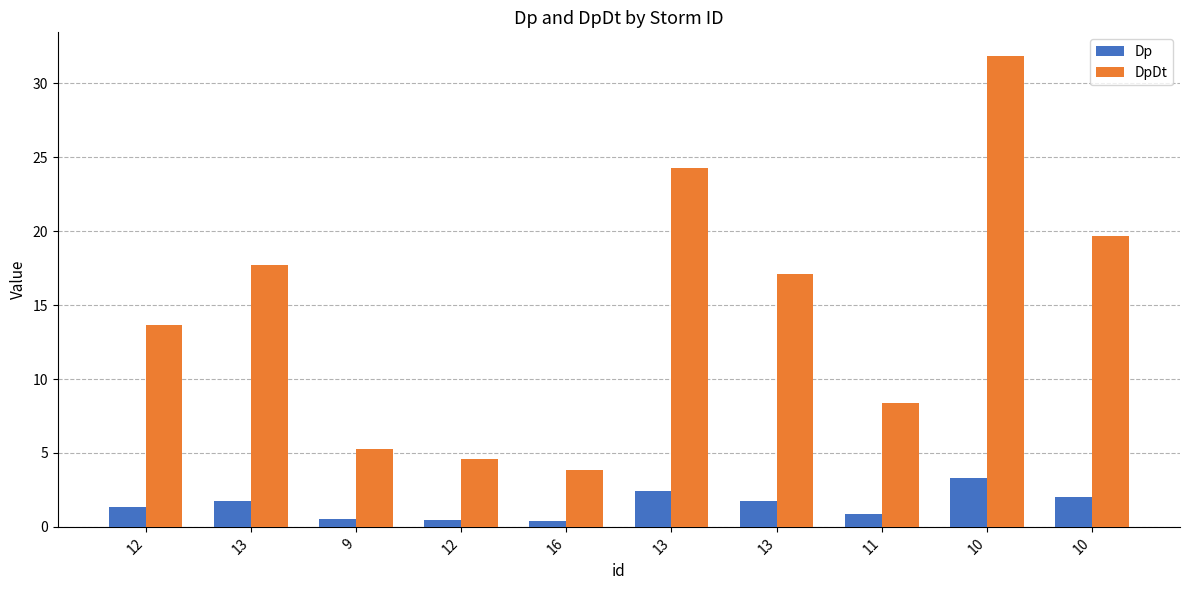

How many bars are there in total?

20